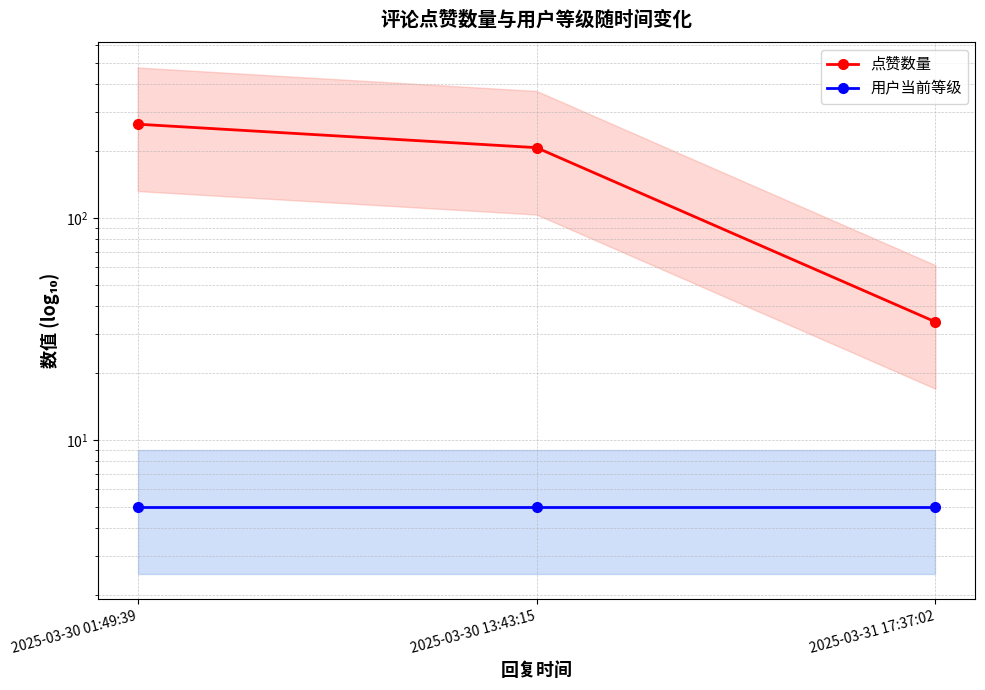

Rank the series by their maximum value, from highest to lowest.

点赞数量, 用户当前等级